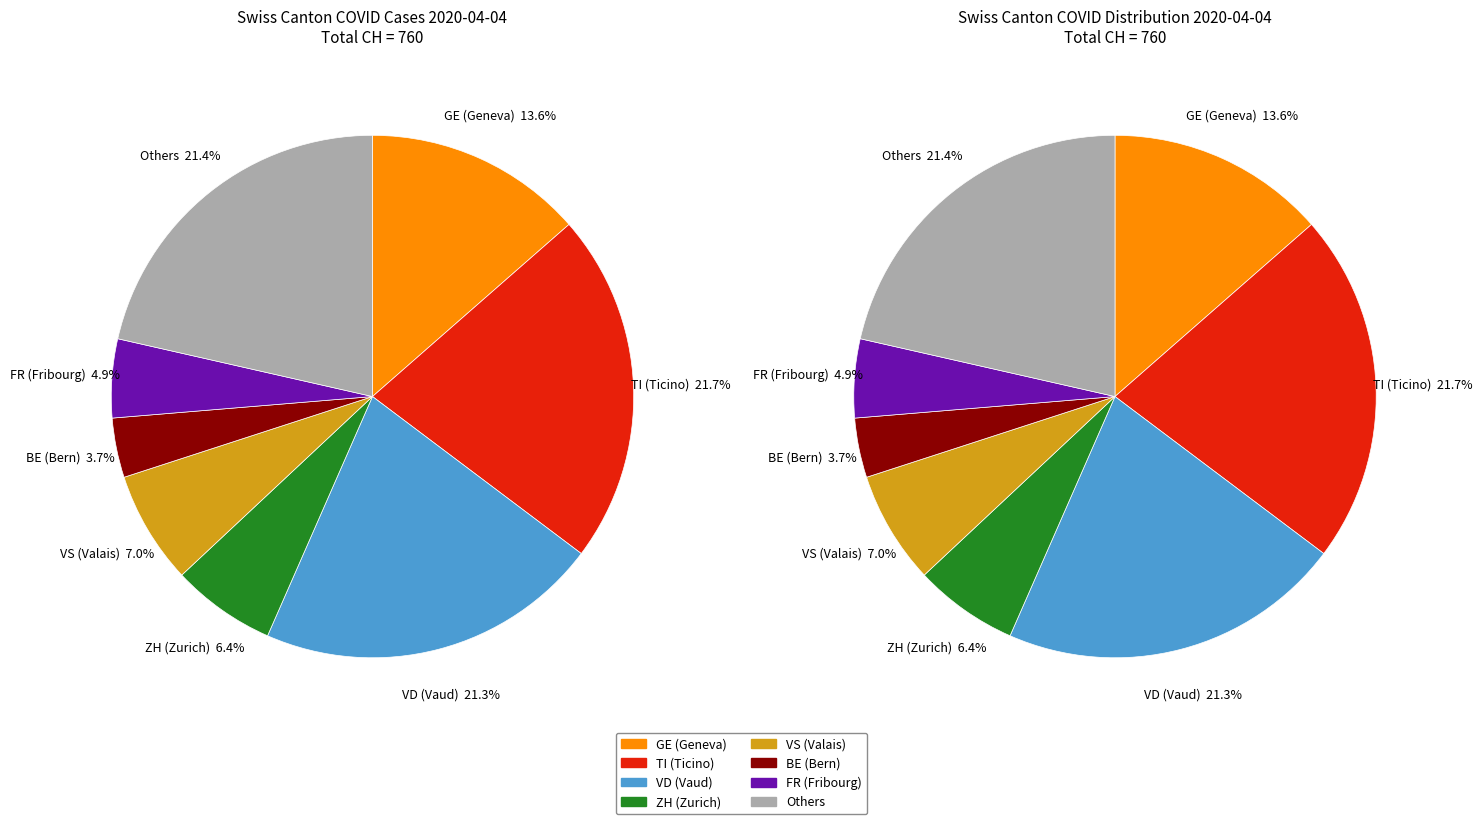

How much of the chart is everything except SH?

99.9%